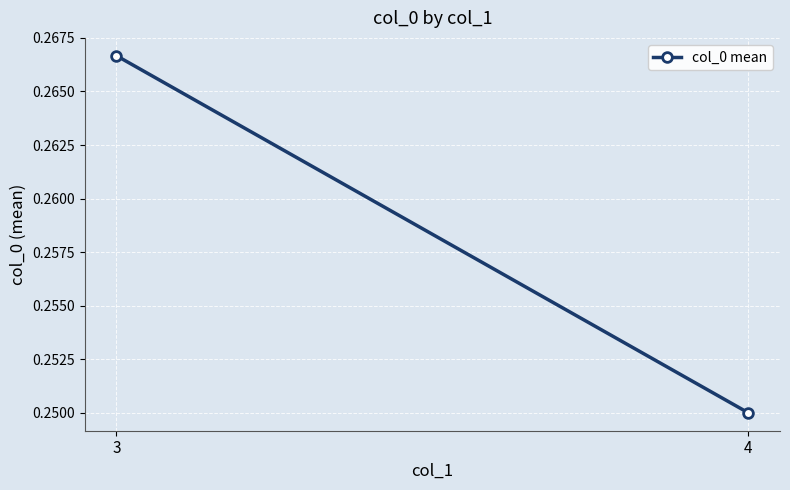

Which has a higher value, 4 or 3?

3